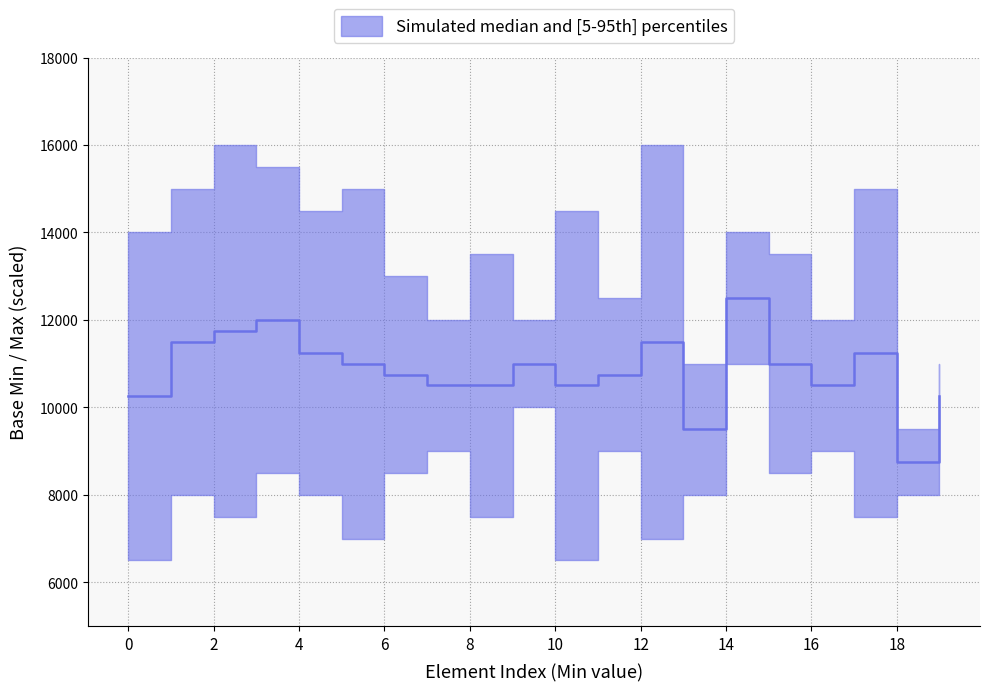

Is this an area chart (filled region under the line)?

No